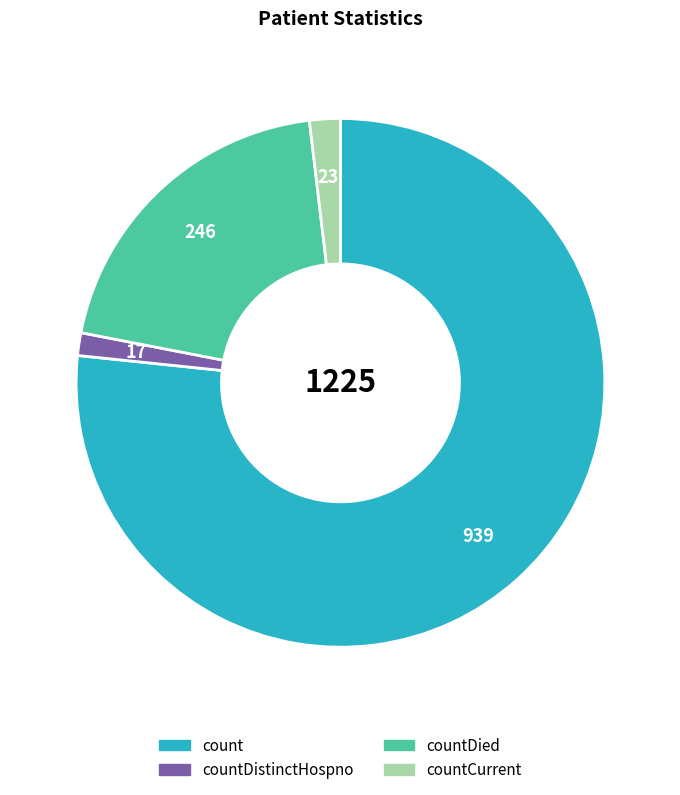

Does any single category account for the majority?

Yes